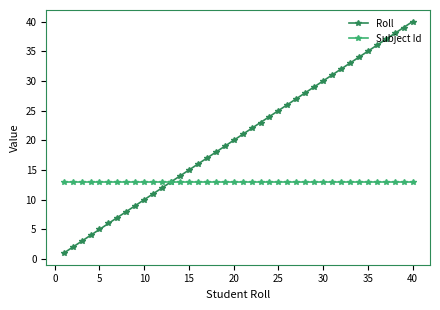

What is the value of the Roll point at the 28th from the left?

28